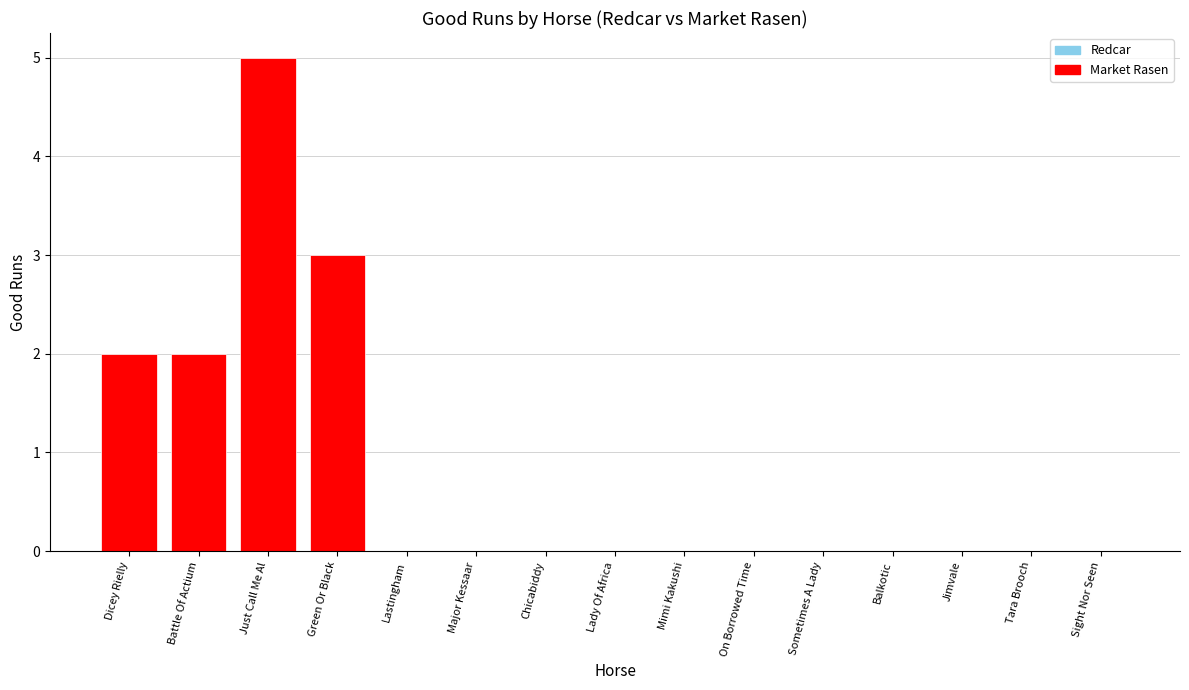

What is the label of the 6th bar from the left?

Major Kessaar